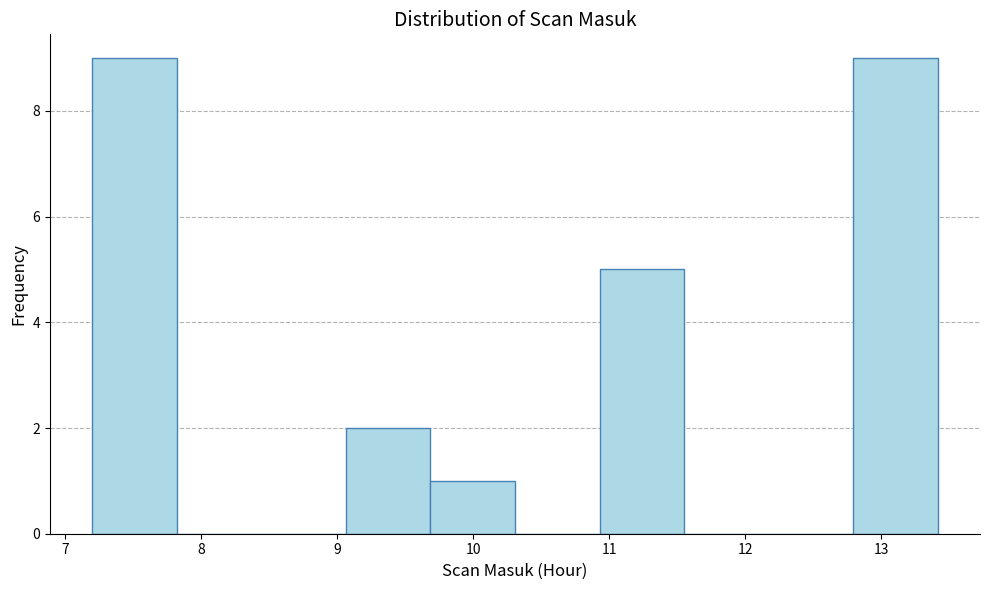

Reading left to right, list every bar in this chart as the range it spans on the x-axis followed by its height. Neither the bar edges nor the heights are printed on the chart, so give them approximately, as read against the axes.

7.2 to 7.8: 9
7.8 to 8.4: 0
8.4 to 9.1: 0
9.1 to 9.7: 2
9.7 to 10.3: 1
10.3 to 10.9: 0
10.9 to 11.6: 5
11.6 to 12.2: 0
12.2 to 12.8: 0
12.8 to 13.4: 9